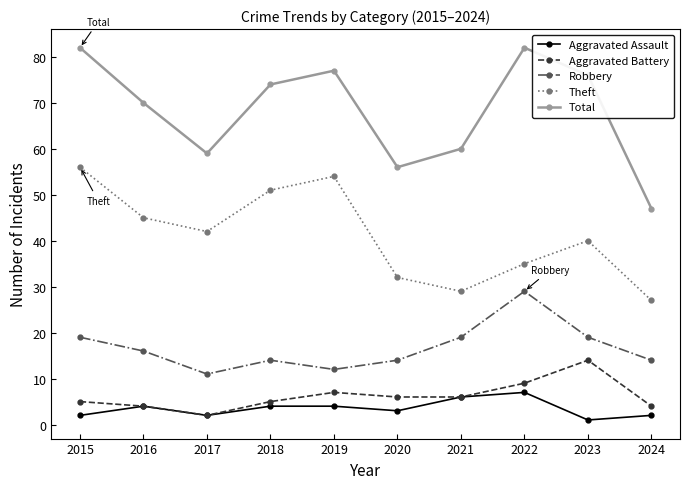

The Robbery series shows 19 at 2017. True or false?

False